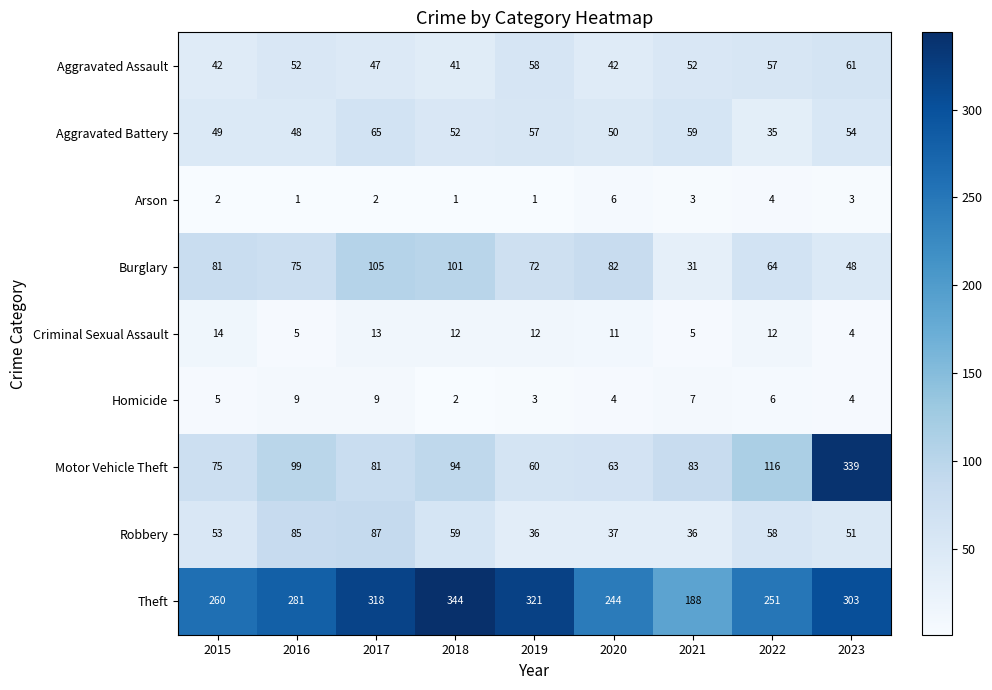

At which label is Aggravated Battery closest to 50?

2020